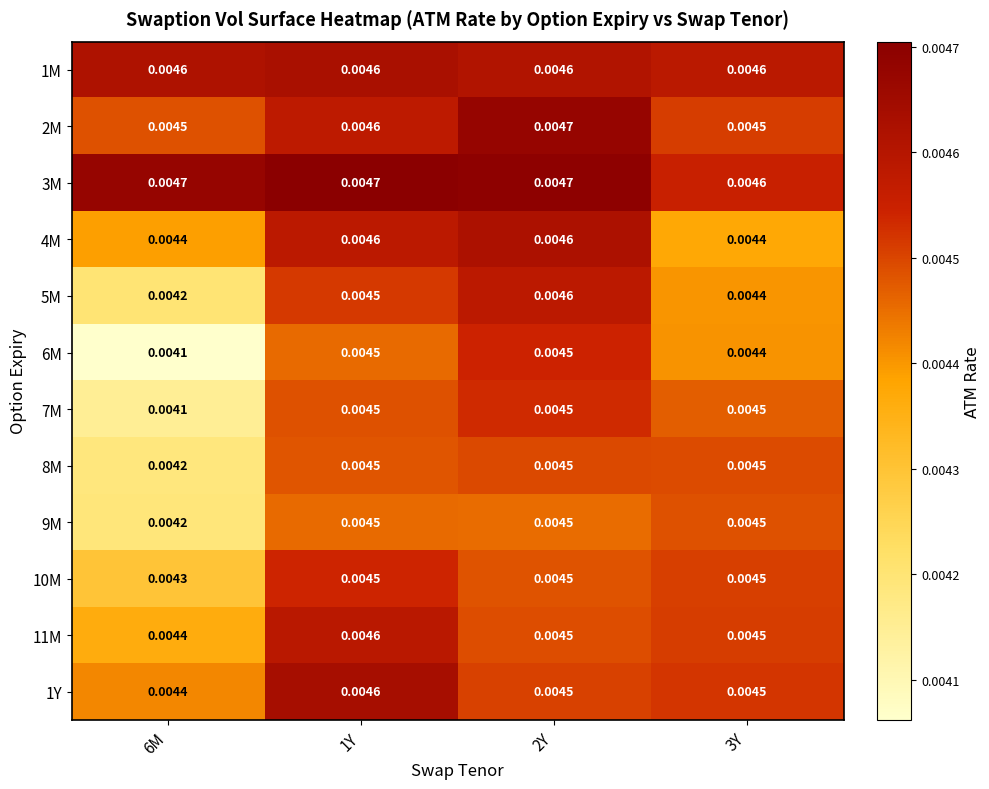

What is the total value across all series at 1Y?

0.1